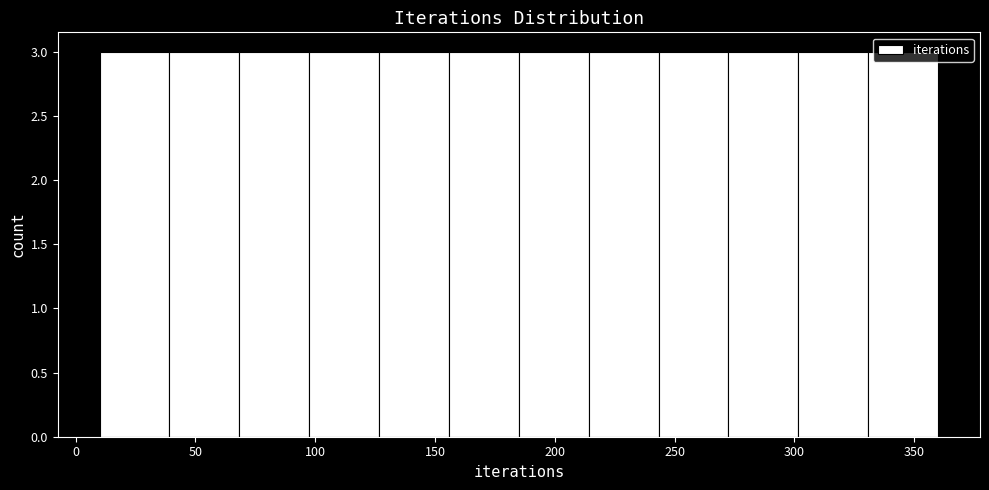

How tall is the bar that spans 215 to 245 on the x-axis? Neither the bar edges nor the heights are printed on the chart, so give them approximately, as read against the axes.

3